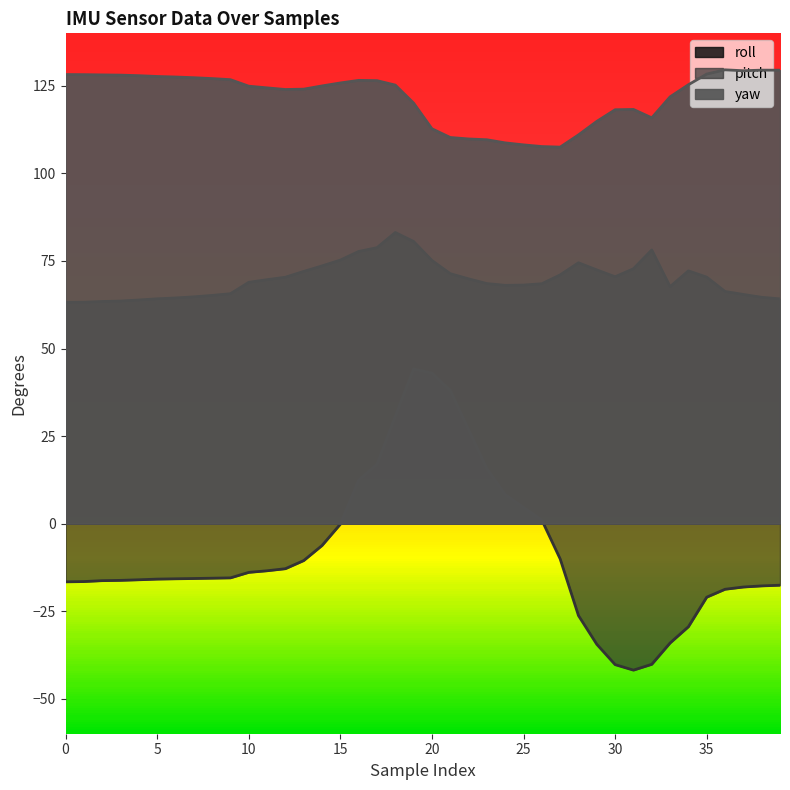

Between 19 and 32, which is larger?

19